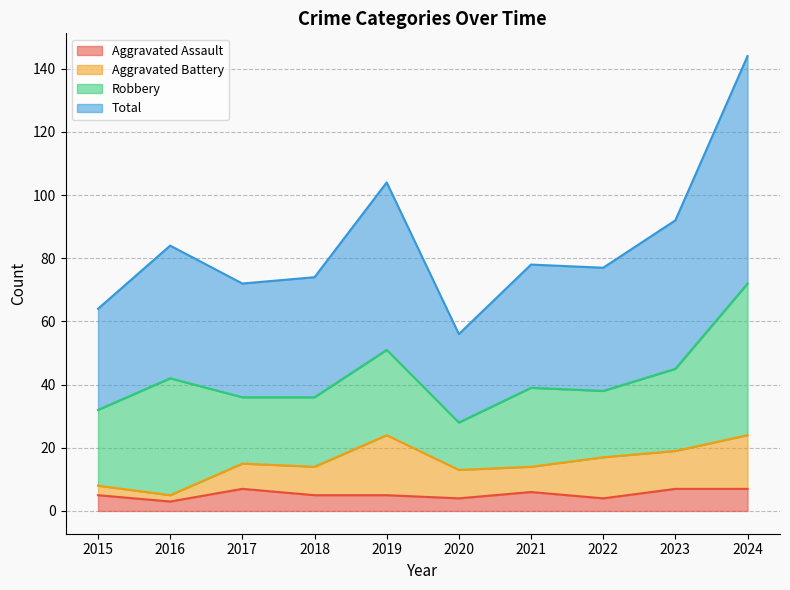

How many lines are shown in the chart?

4